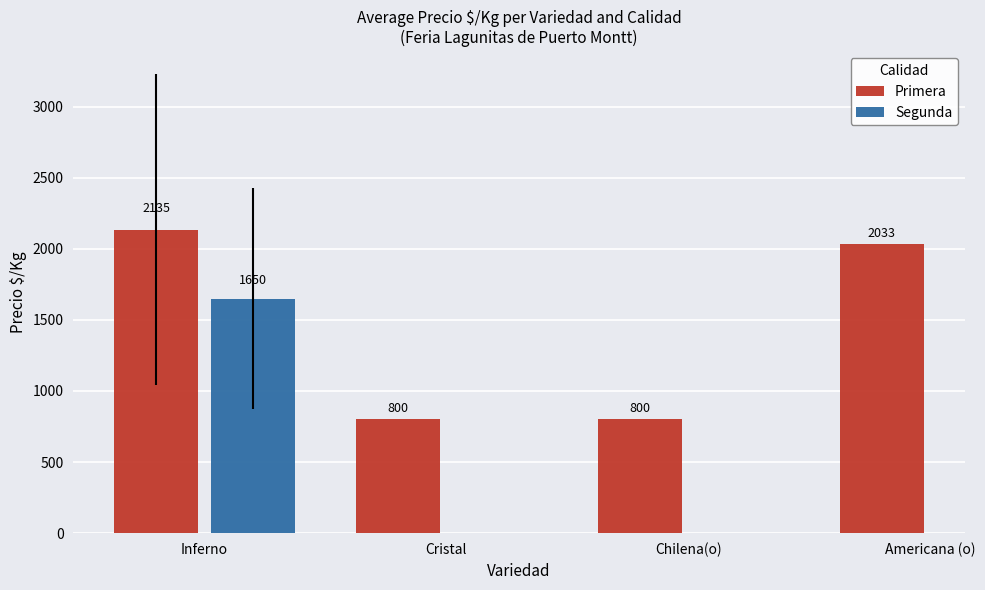

What is the highest value of the Segunda series?

1650.0